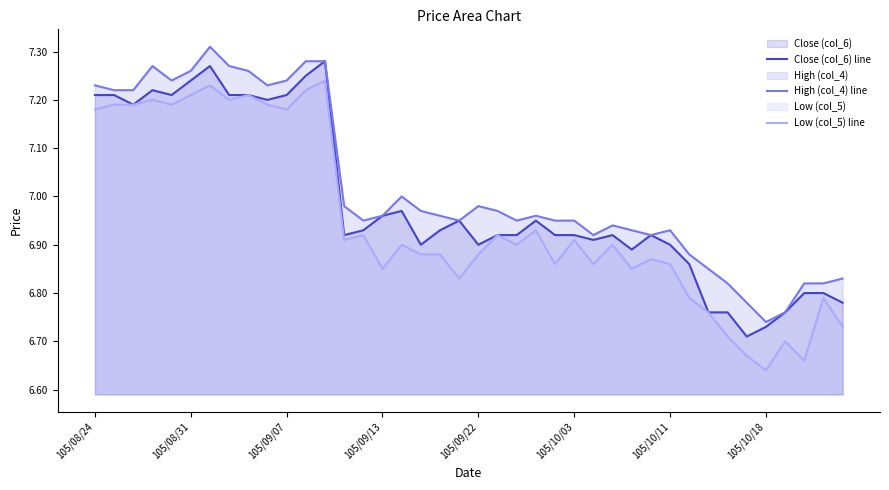

Which series has the largest total across all categories?

High (col_4) line